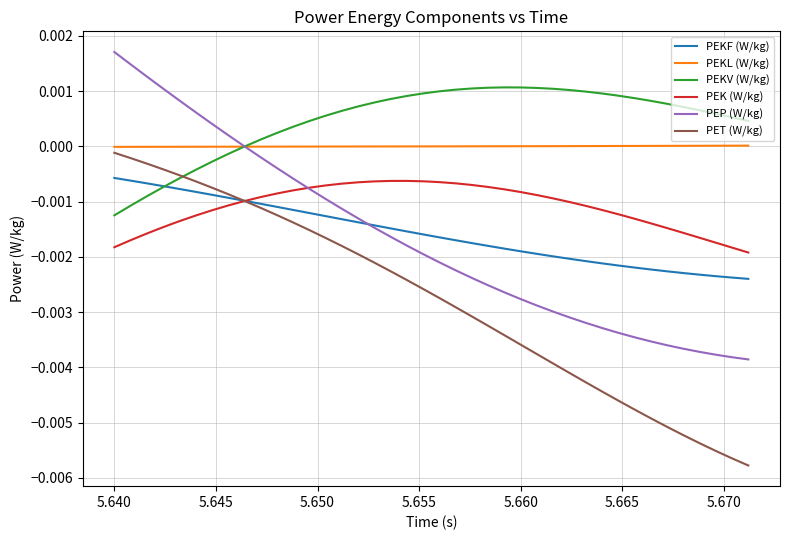

True or false: PEKF (W/kg) and PEKL (W/kg) cross at least once.

False